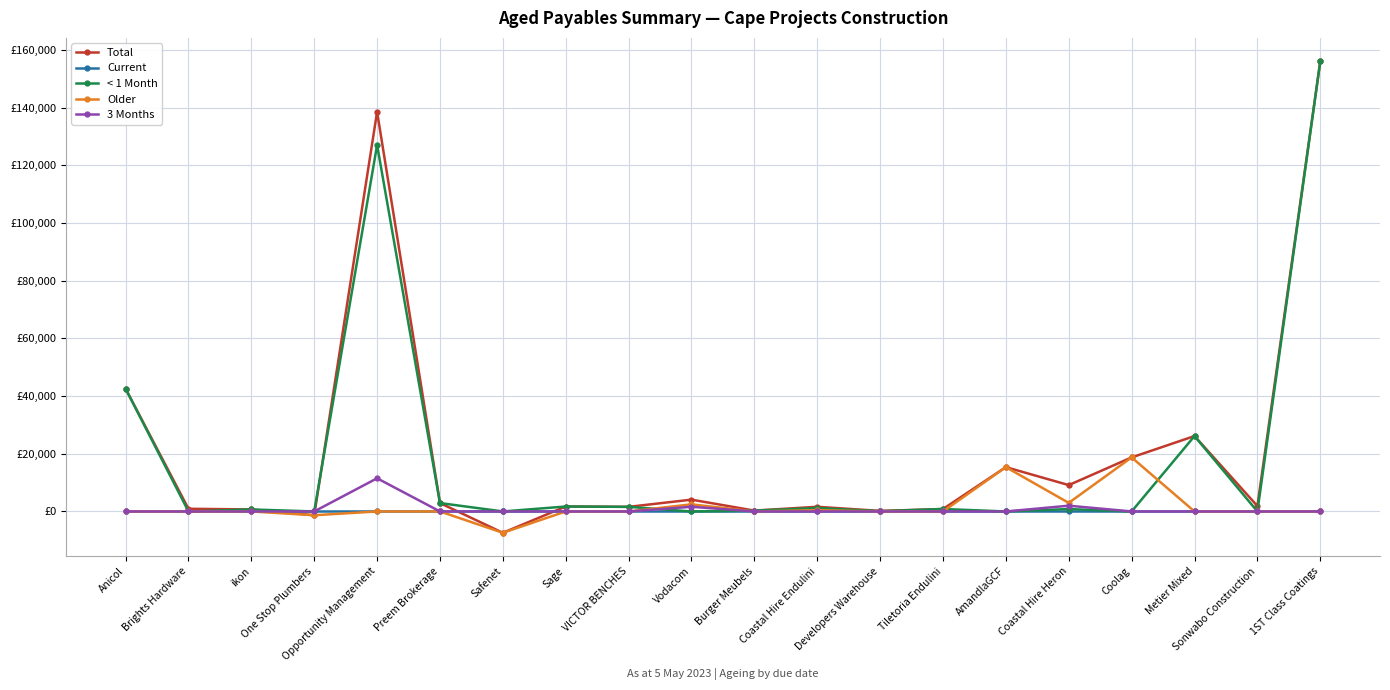

At which label is < 1 Month closest to 77988?

Anicol